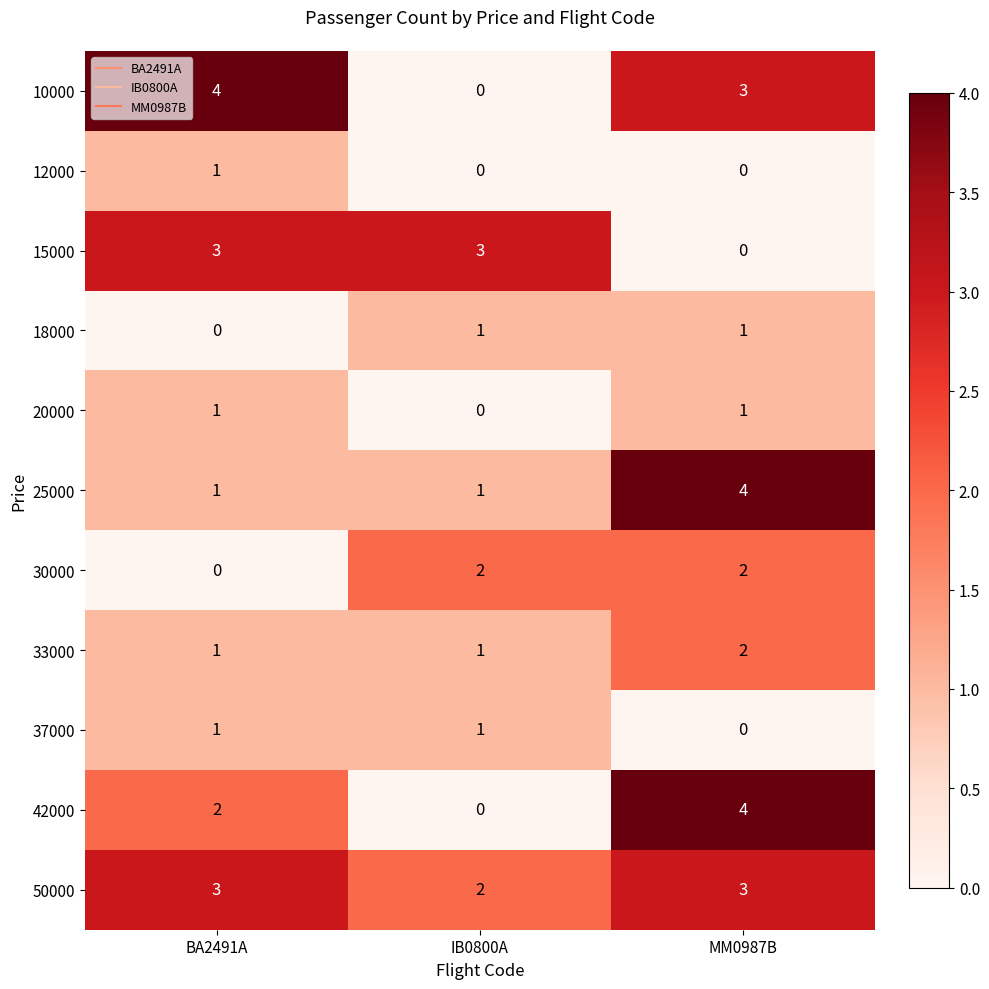

How many distinct data groups are displayed?

11